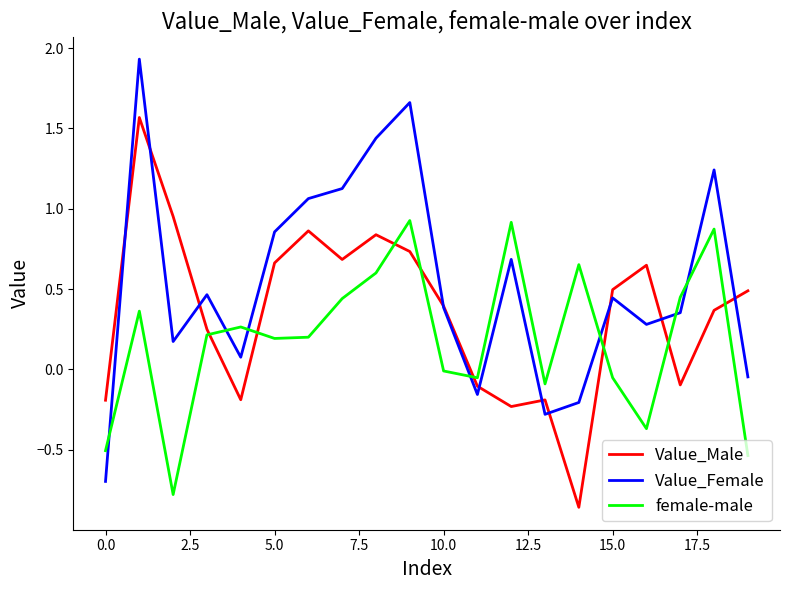

Which series has the largest total across all categories?

Value_Female